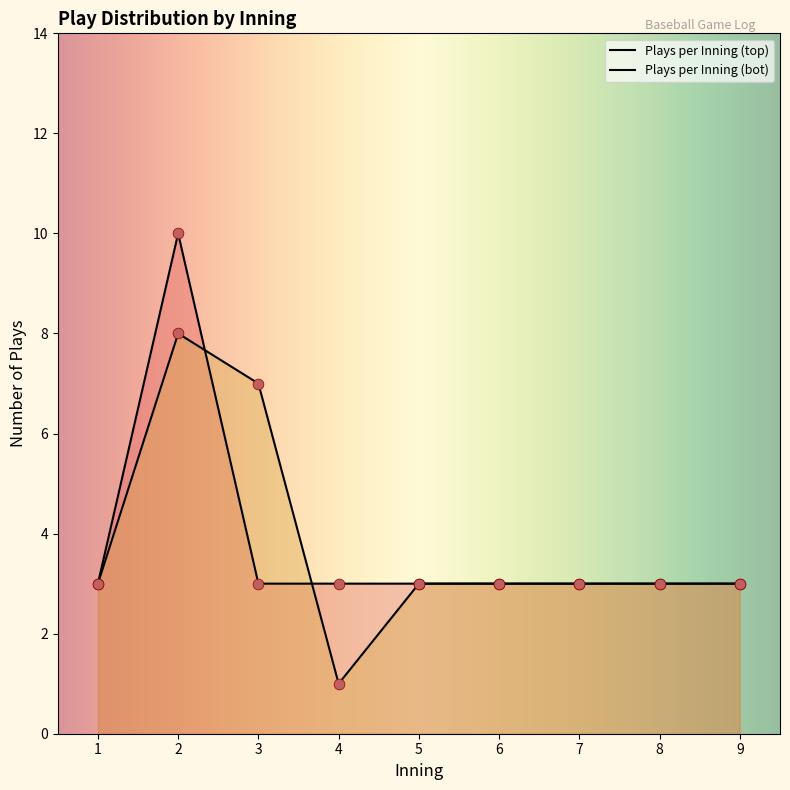

Is the value of Plays per Inning (top) at 8 greater than the value of Plays per Inning (bot) at 9?

No